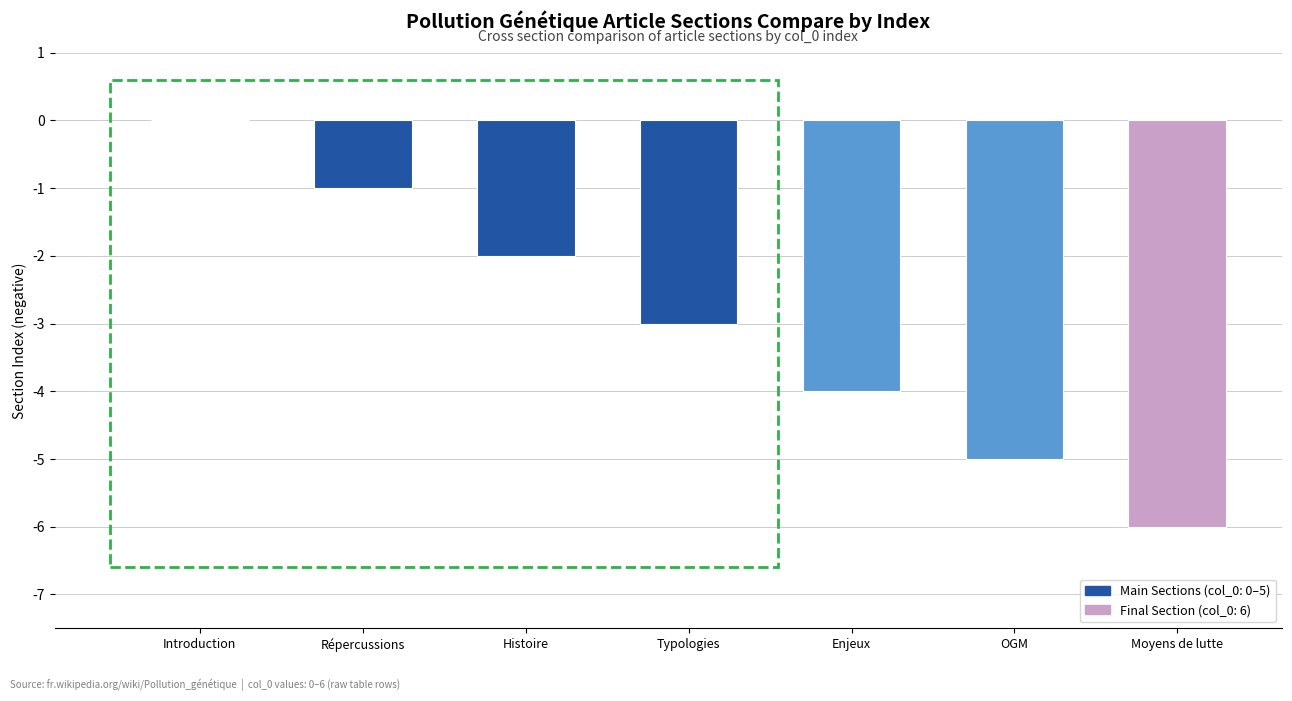

Count the values in the range -5 to -1.

5